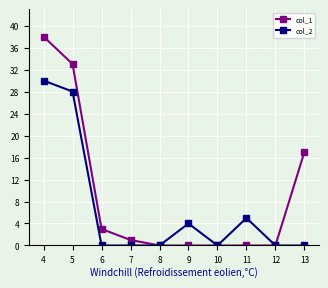

At how many categories does at least one series exceed 34?

1